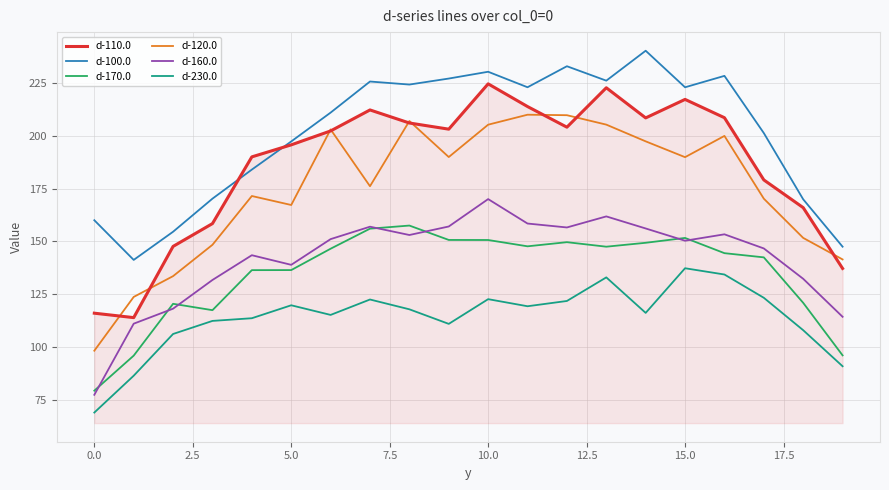

True or false: d-120.0 and d-160.0 intersect in this chart.

False